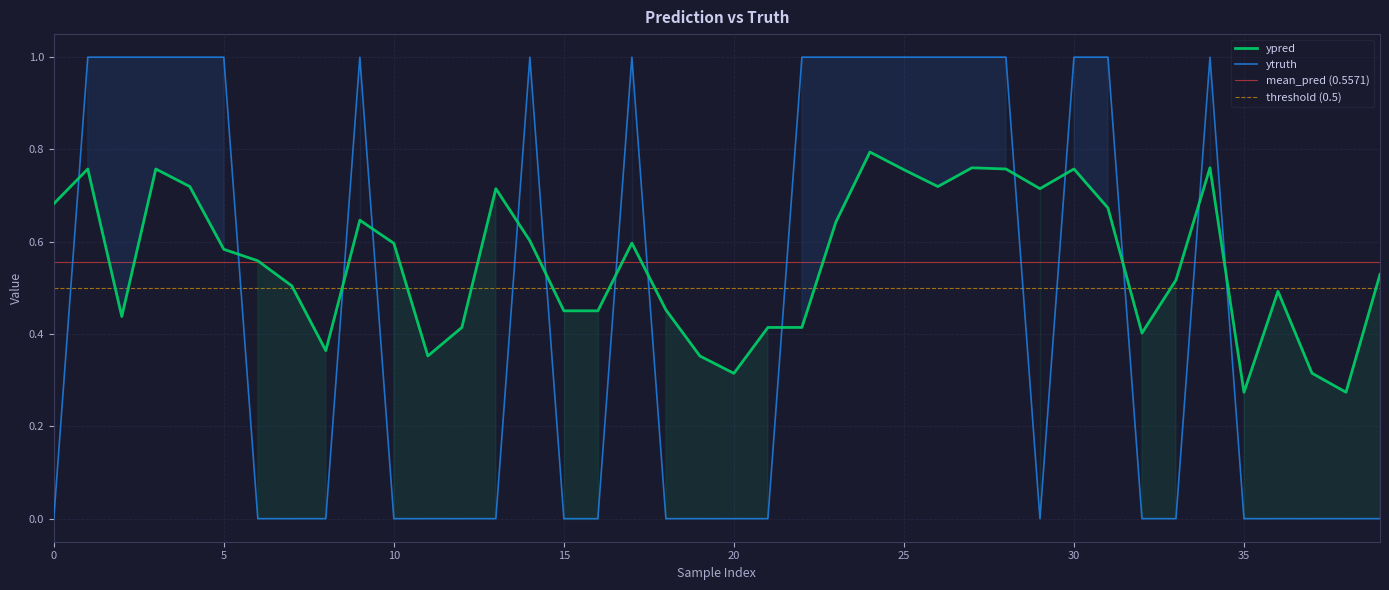

Is it true that the value at 27 is 0.5?

False